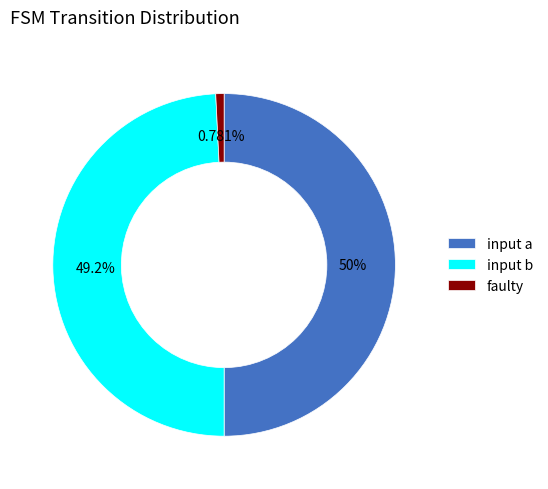

Is there any slice that represents more than half of the pie?

No